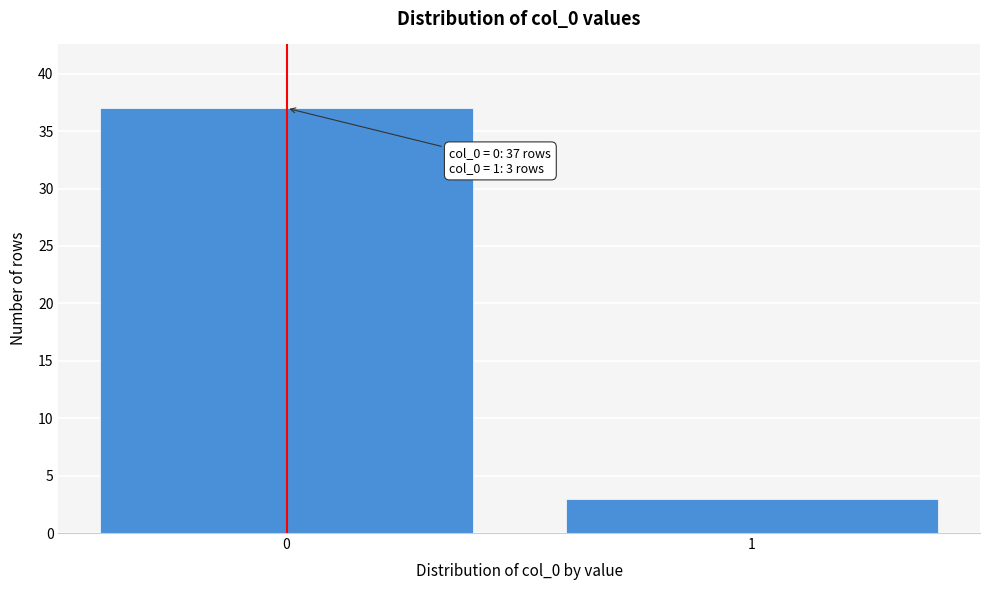

Reading left to right, what are all the values shown in this chart?

37	3